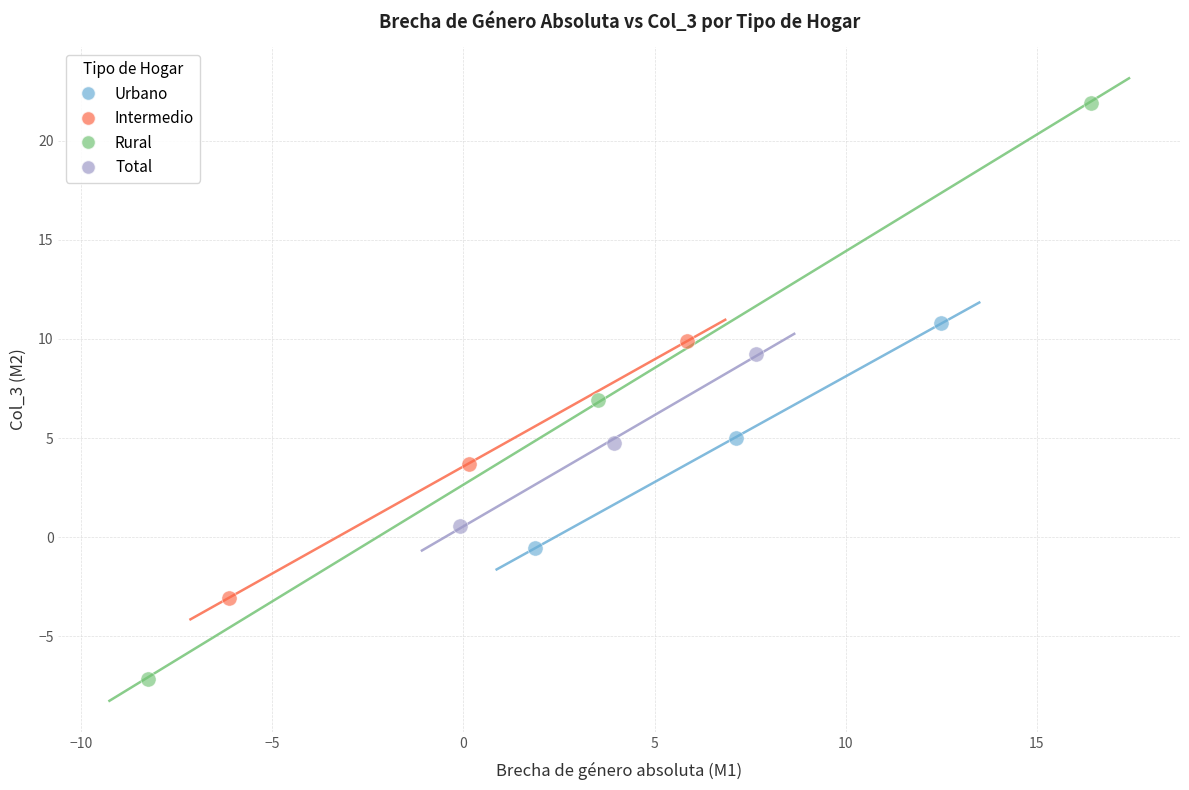

Which series has the largest Y range (max minus min)?

Rural